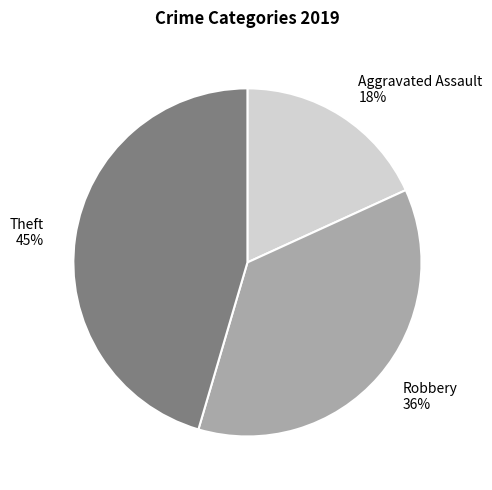

Is Robbery the majority of the pie?

No